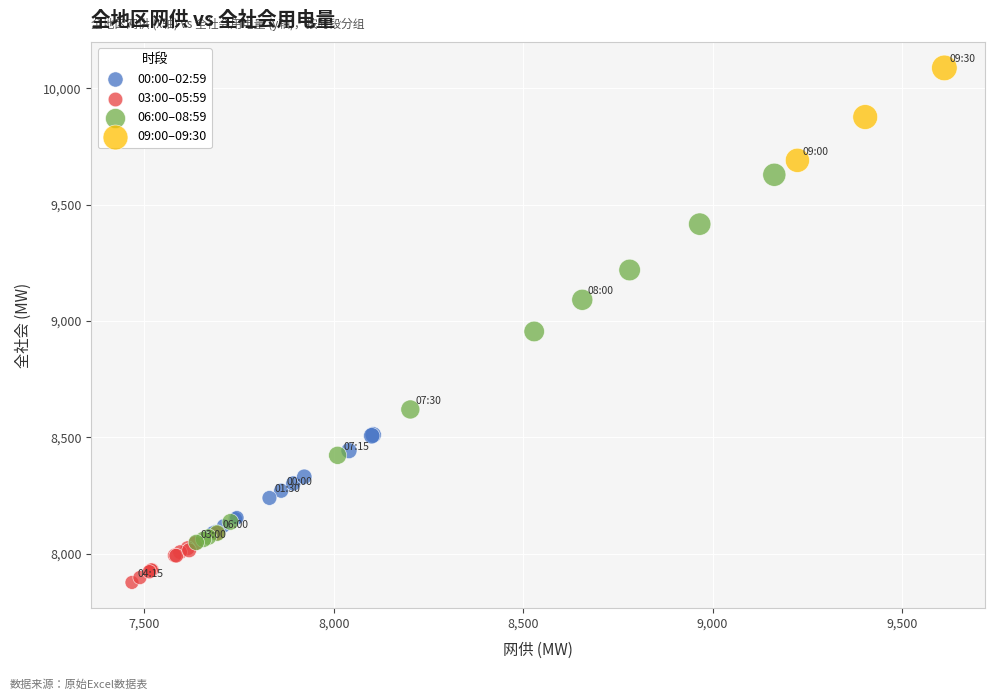

Which series reaches the minimum Y coordinate?

03:00–05:59